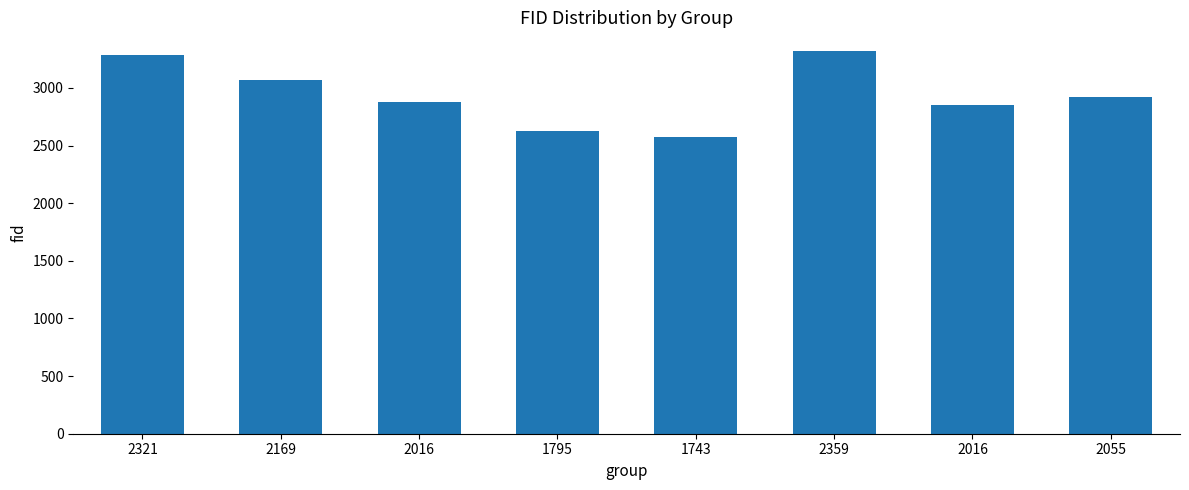

Does the chart contain any negative values?

No